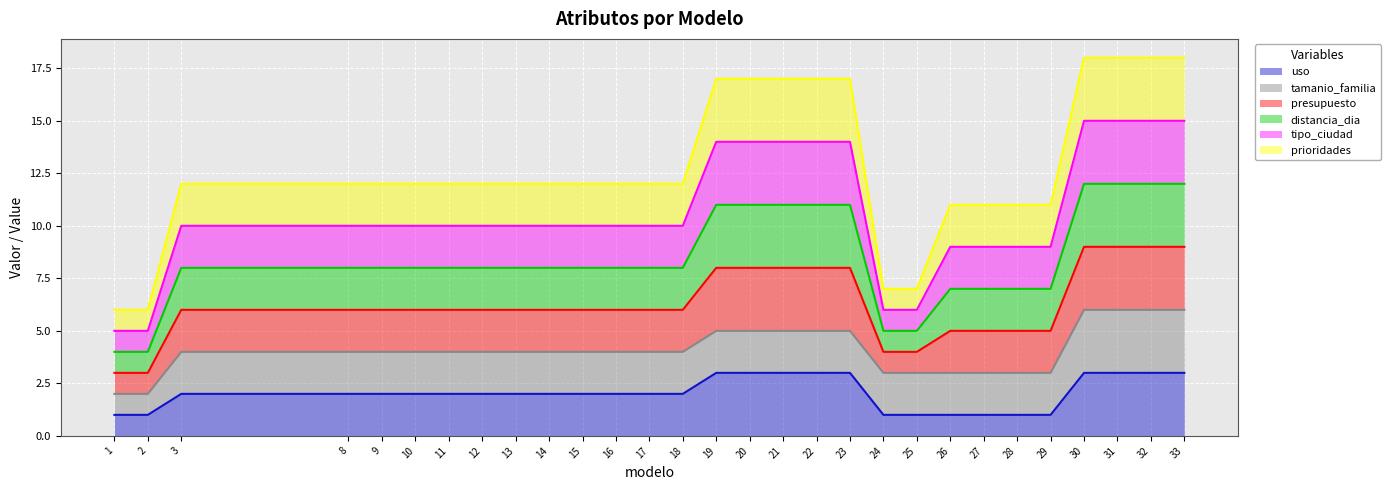

True or false: uso has more than 1 points higher than both neighbors.

False